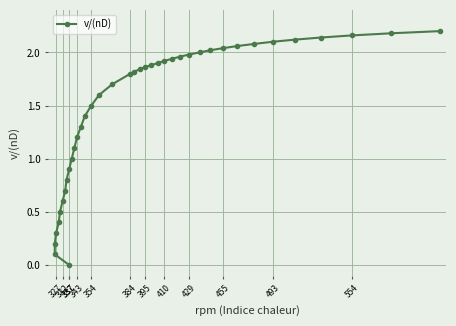

Is this an area chart (filled region under the line)?

No